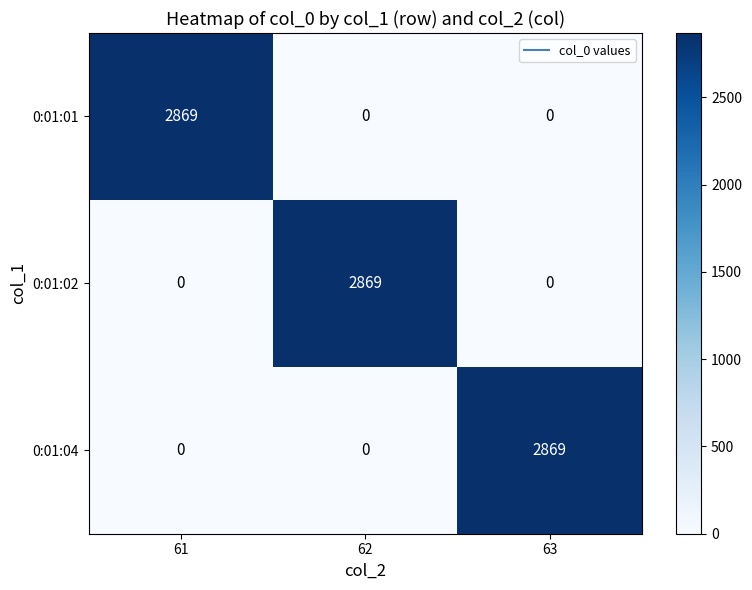

How many 0:01:02 values are between 0 and 2869?

3